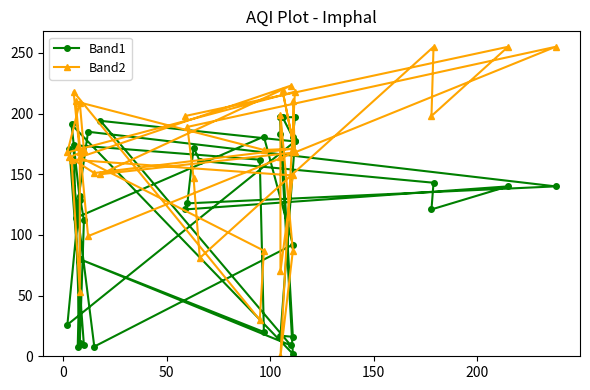

What is the value of the Band2 point at the 6th from the left?

147